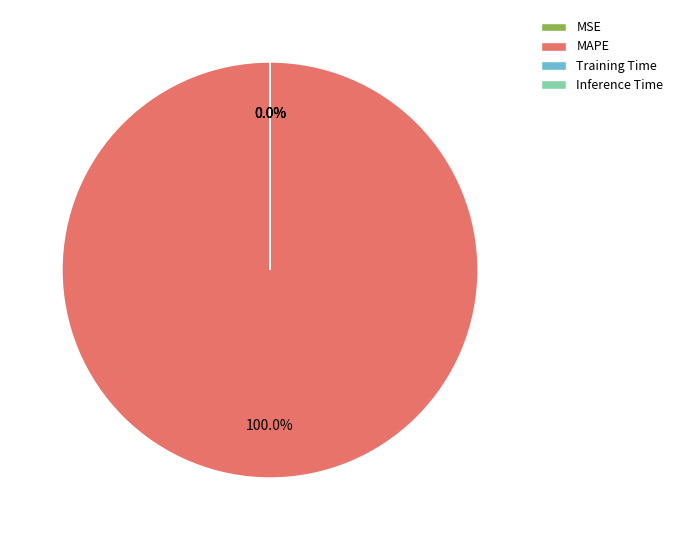

Count the number of slices in the pie.

4